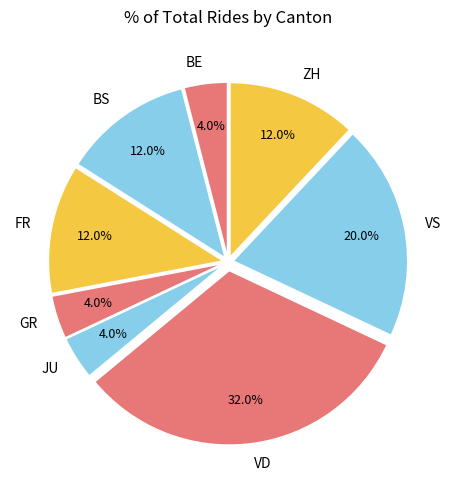

What percentage is NOT represented by BS?

88.0%